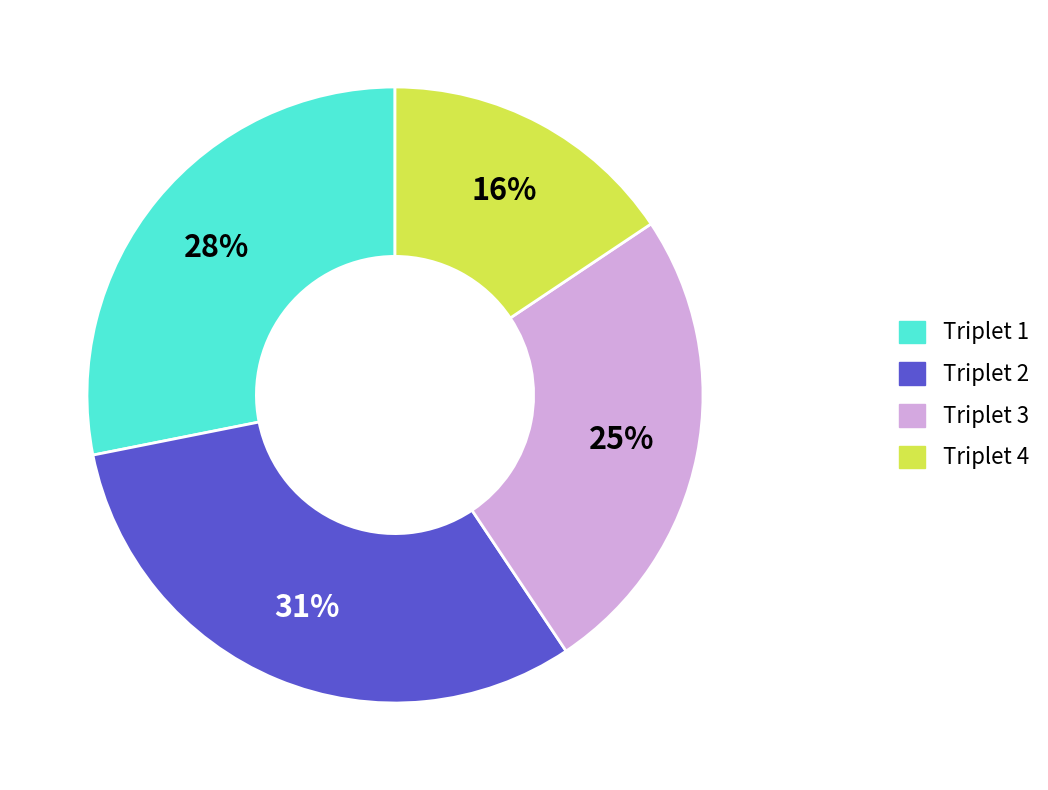

Is there any slice that represents more than half of the pie?

No